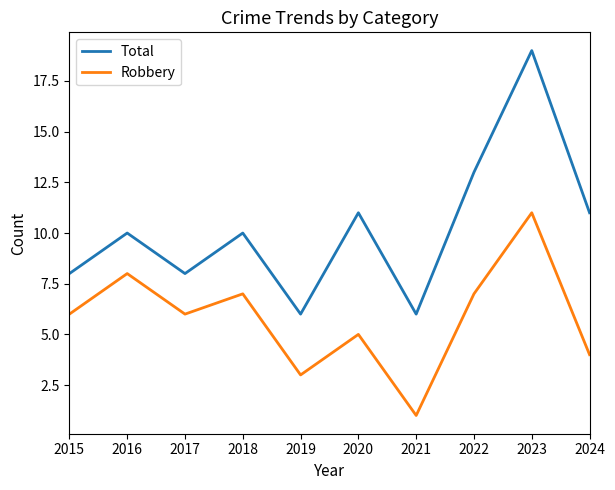

At which label does Robbery reach its peak?

2023